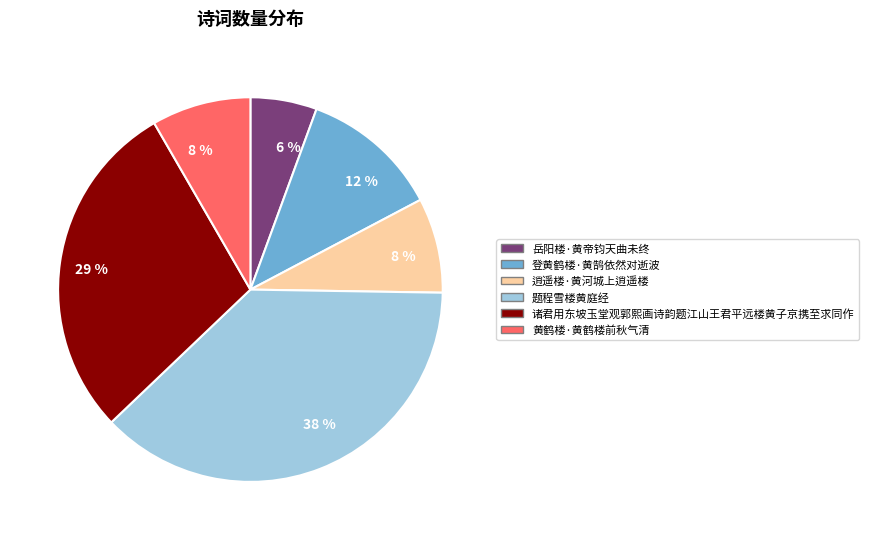

Between 登黄鹤楼·黄鹄依然对逝波 and 题程雪楼黄庭经, which is larger?

题程雪楼黄庭经